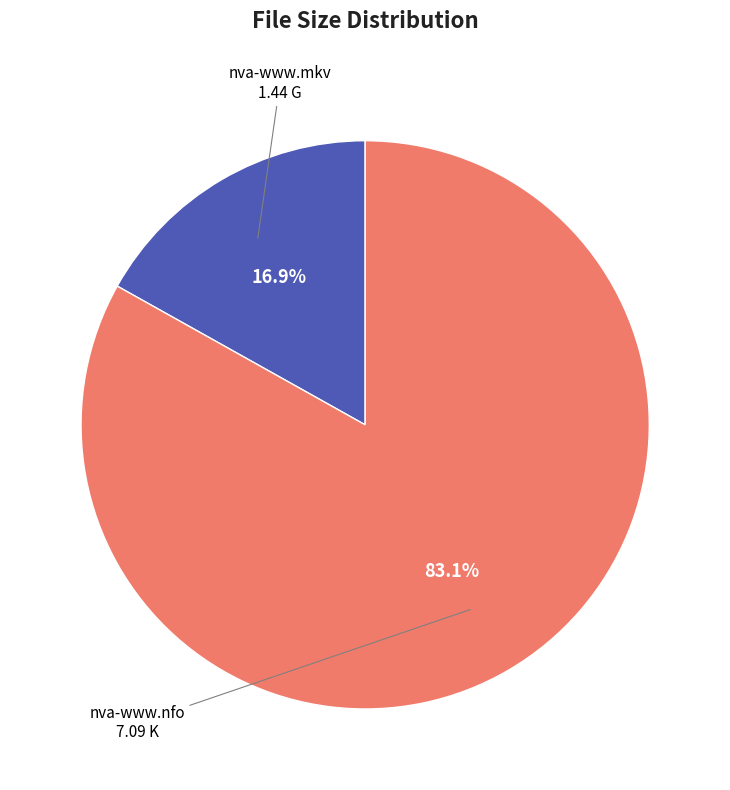

To the nearest percent, what is the average slice percentage?

50%